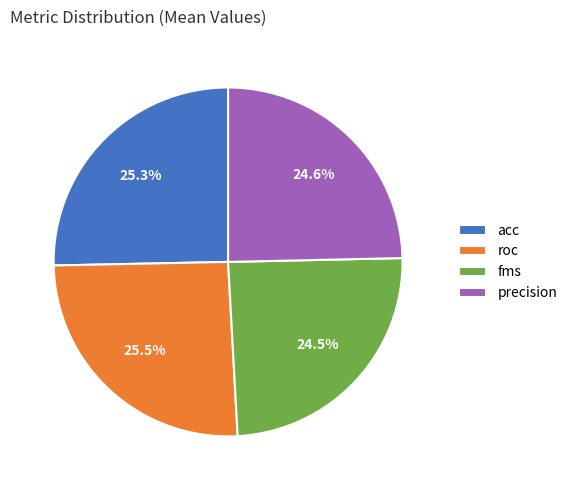

Which has a higher value, roc or fms?

roc